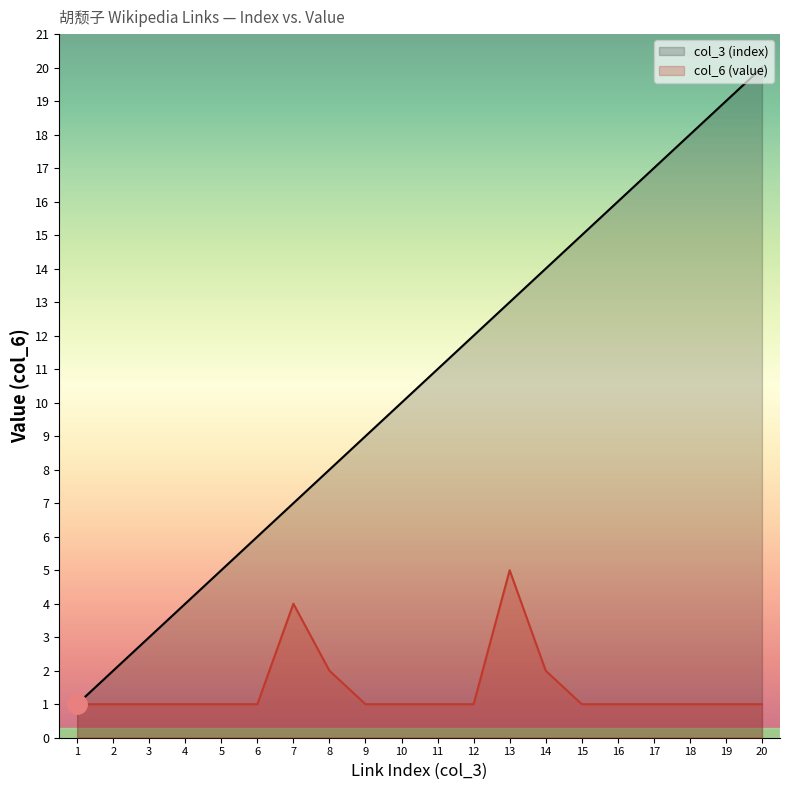

What is the value of the col_6 (value) point at the 17th from the left?

1